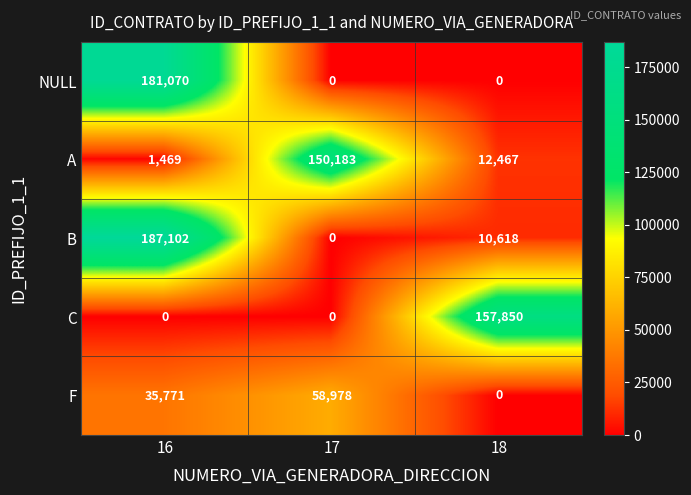

How many values in B are above zero?

2